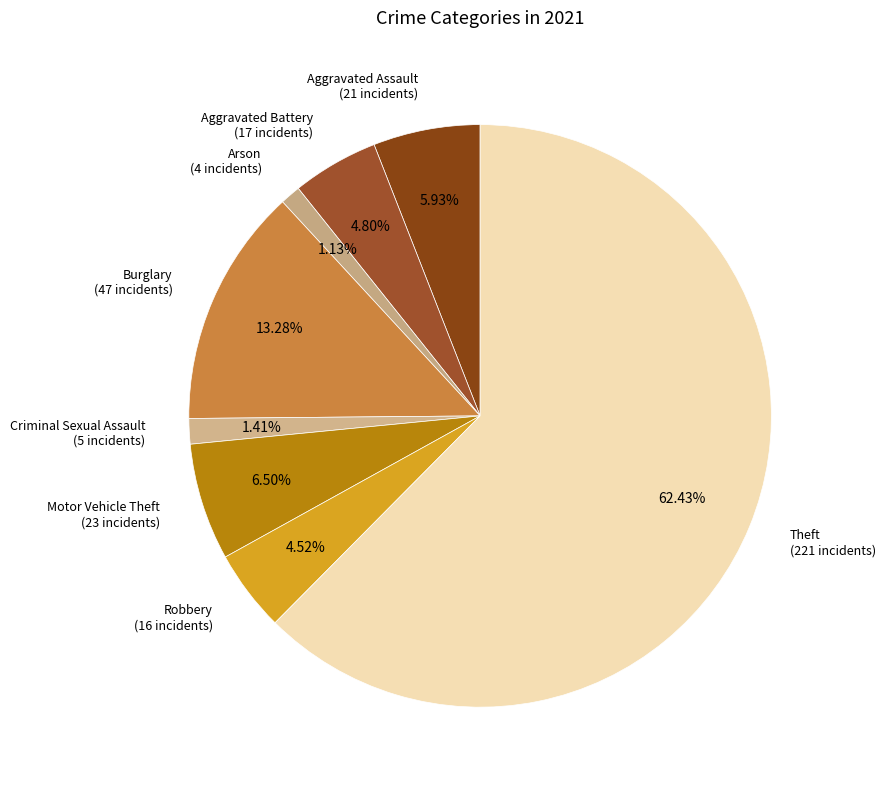

True or false: Criminal Sexual Assault accounts for 11% of the total.

False